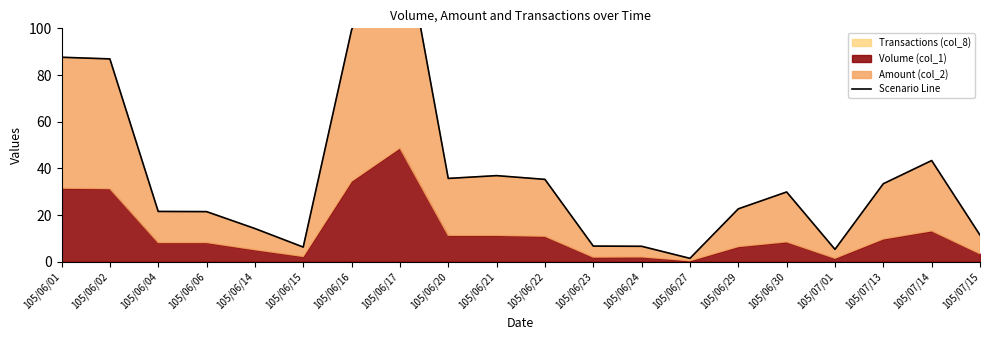

Rank the categories by value from lowest to highest.

105/06/27, 105/07/01, 105/06/15, 105/06/24, 105/06/23, 105/07/15, 105/06/14, 105/06/06, 105/06/04, 105/06/29, 105/06/30, 105/07/13, 105/06/22, 105/06/20, 105/06/21, 105/07/14, 105/06/02, 105/06/01, 105/06/16, 105/06/17